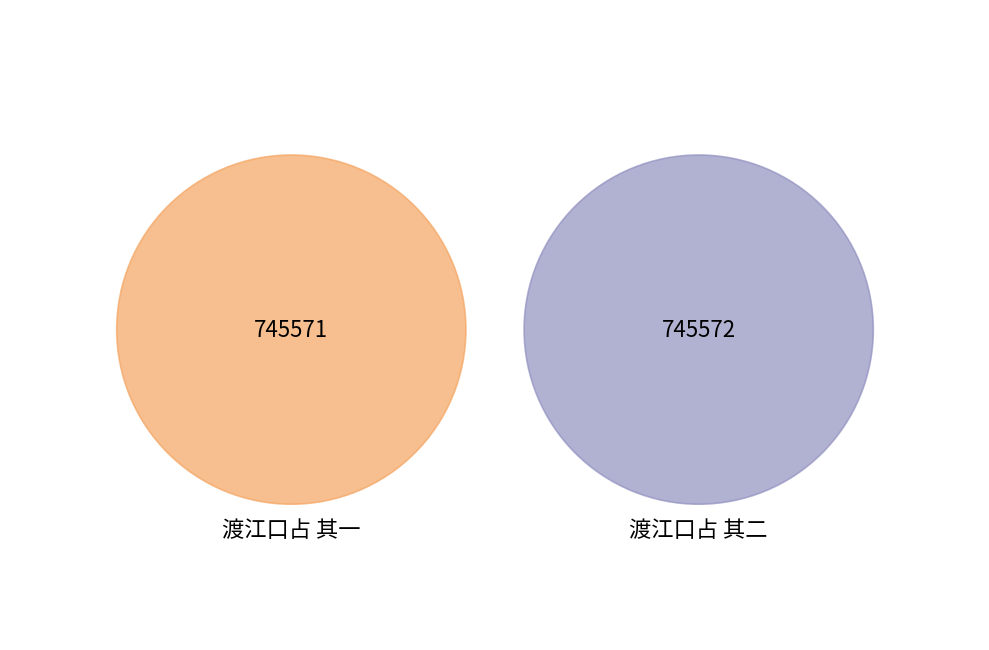

Does 渡江口占 其一 represent more than half of the total?

No